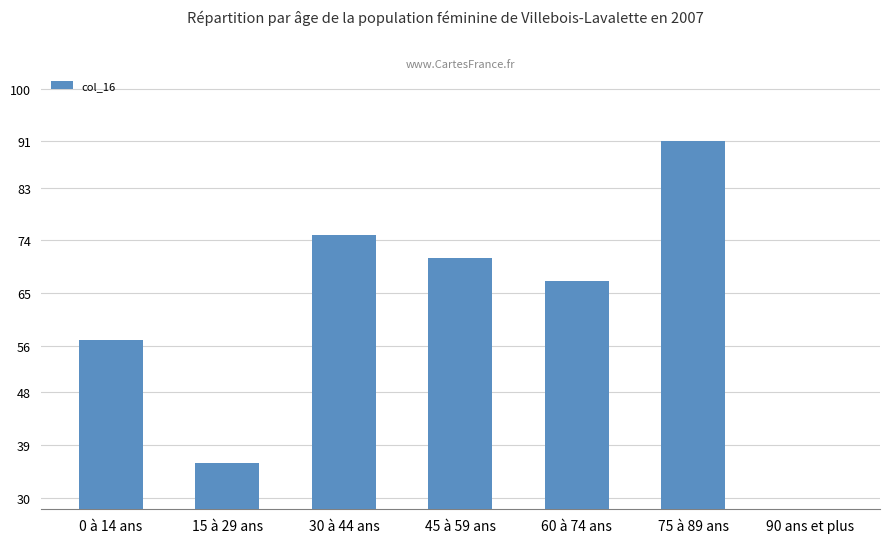

True or false: the data shows 67 at 60 à 74 ans.

True